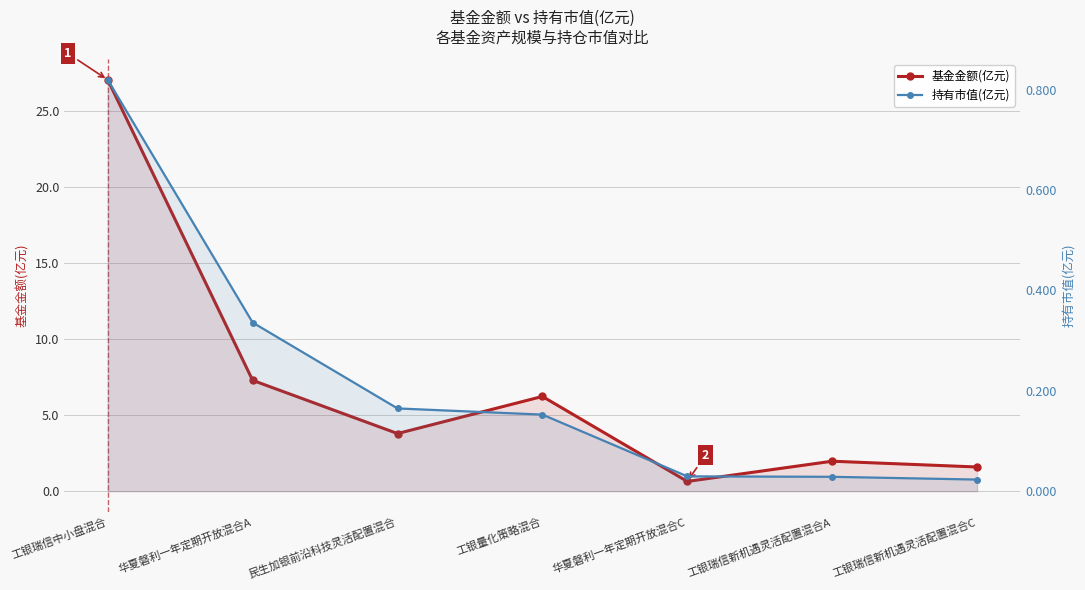

True or false: 持有市值(亿元) and 基金金额(亿元) intersect in this chart.

False